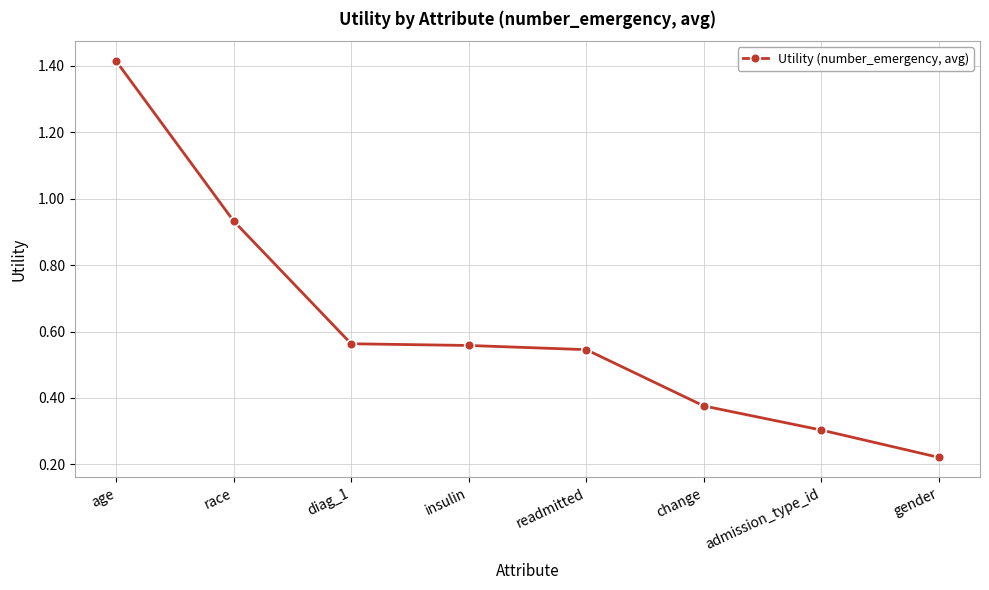

True or false: there are more than 1 points higher than both neighbors.

False